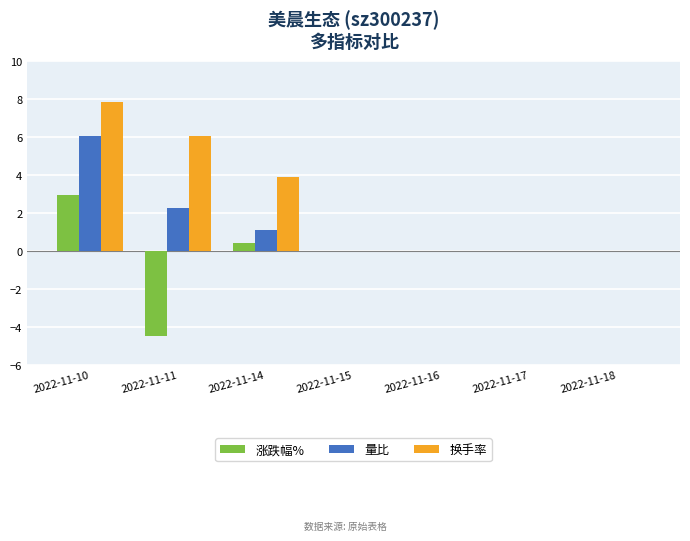

Which series changed the most between 2022-11-11 and 2022-11-14?

涨跌幅%